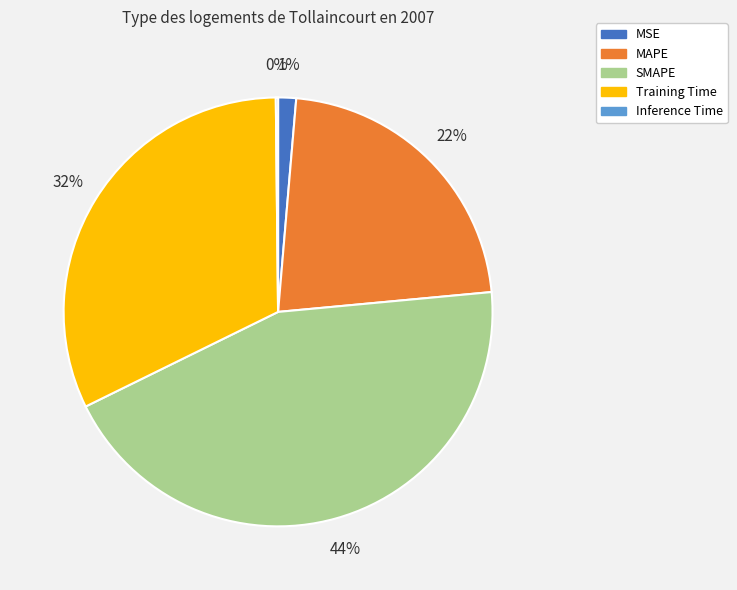

Is there any slice that represents more than half of the pie?

No